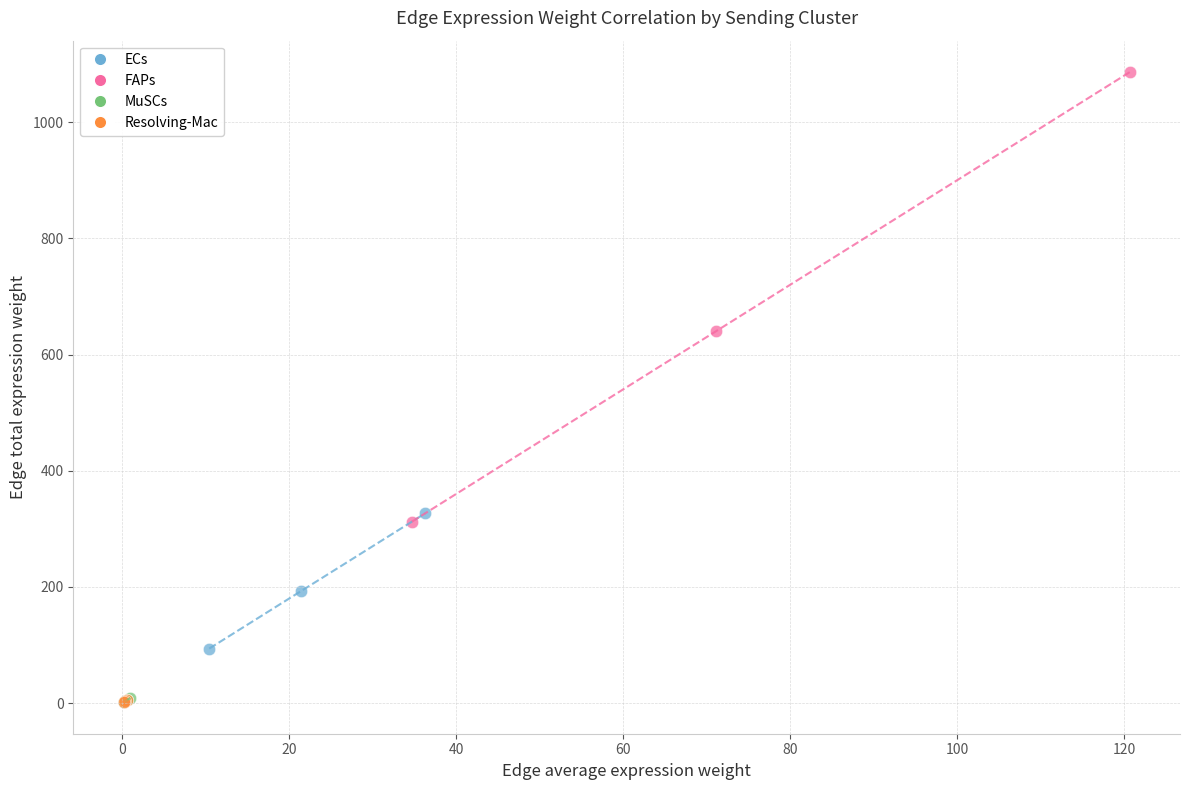

Which series has the largest Y range (max minus min)?

FAPs